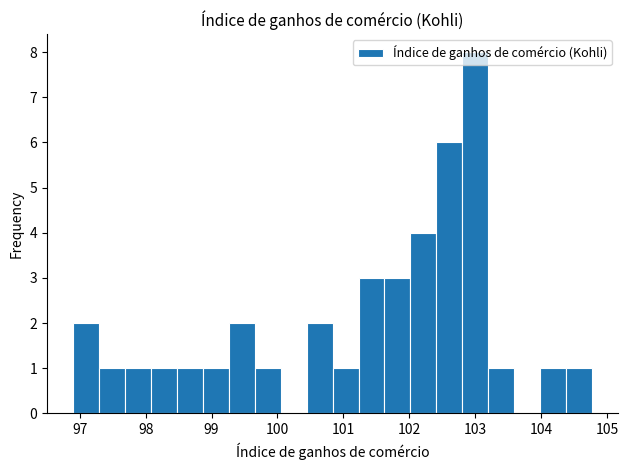

Read against the x-axis, roughly where is the centre of the tallest bar?

103.0